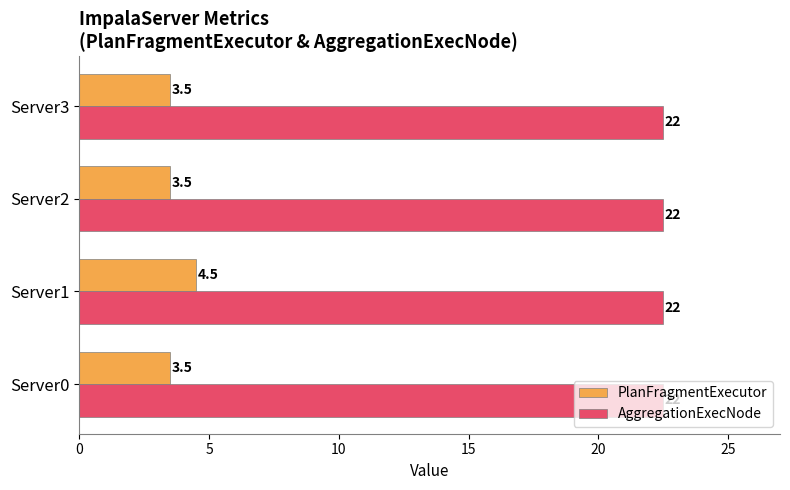

How many PlanFragmentExecutor values are between 3 and 4?

3